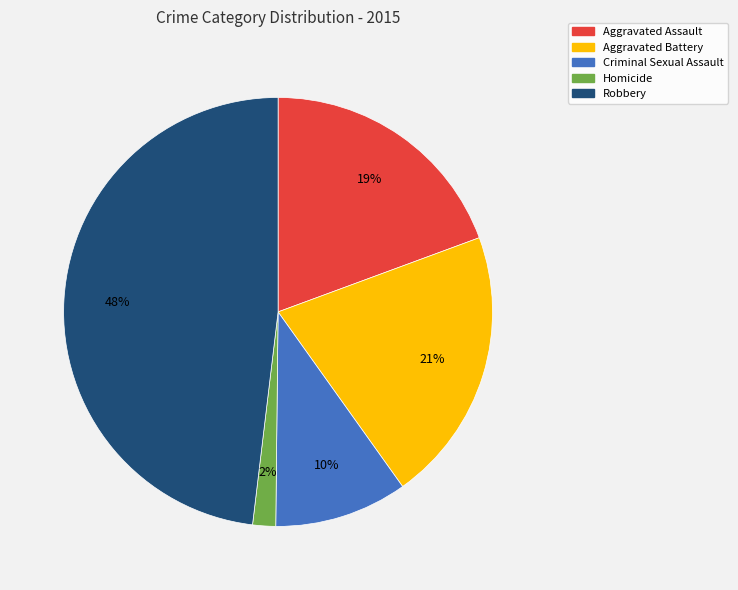

What percentage is the Aggravated Assault slice, to the nearest percent?

19%